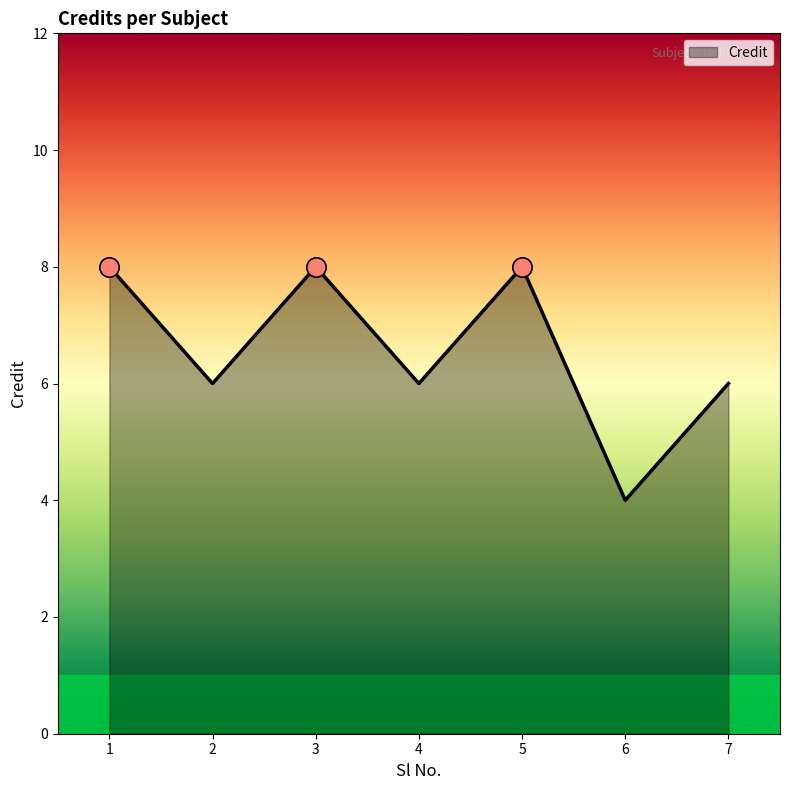

Read the value at 7.

6